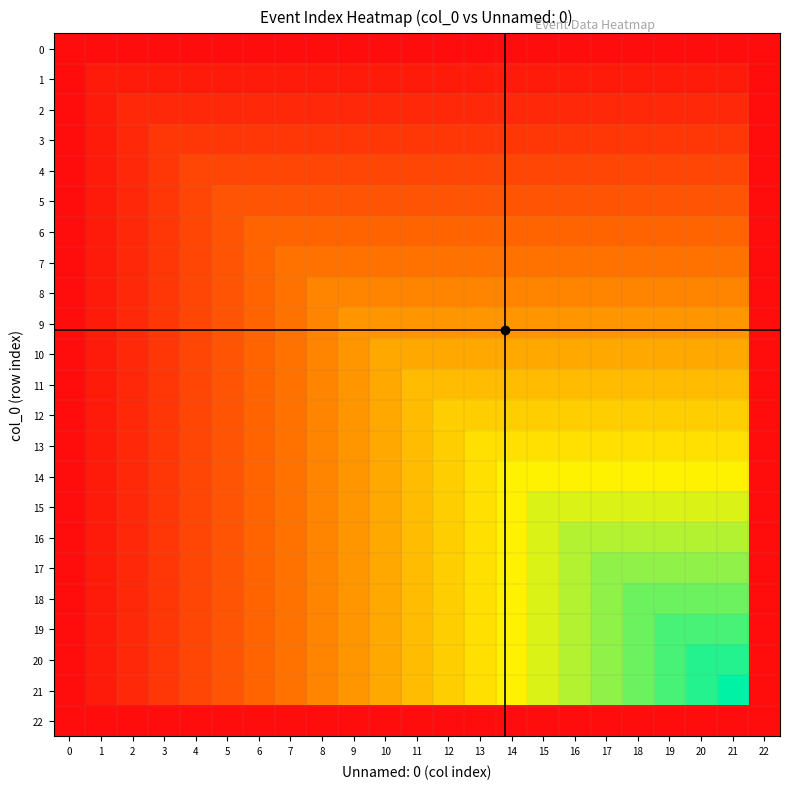

Reading left to right, extract all data points from this chart.

0: 0=0	1=0	2=0	3=0	4=0	5=0	6=0	7=0	8=0	9=0	10=0	11=0	12=0	13=0	14=0	15=0	16=0	17=0	18=0	19=0	20=0	21=0	22=0
1: 0=0	1=1	2=1	3=1	4=1	5=1	6=1	7=1	8=1	9=1	10=1	11=1	12=1	13=1	14=1	15=1	16=1	17=1	18=1	19=1	20=1	21=1	22=0
2: 0=0	1=1	2=2	3=2	4=2	5=2	6=2	7=2	8=2	9=2	10=2	11=2	12=2	13=2	14=2	15=2	16=2	17=2	18=2	19=2	20=2	21=2	22=0
3: 0=0	1=1	2=2	3=3	4=3	5=3	6=3	7=3	8=3	9=3	10=3	11=3	12=3	13=3	14=3	15=3	16=3	17=3	18=3	19=3	20=3	21=3	22=0
4: 0=0	1=1	2=2	3=3	4=4	5=4	6=4	7=4	8=4	9=4	10=4	11=4	12=4	13=4	14=4	15=4	16=4	17=4	18=4	19=4	20=4	21=4	22=0
5: 0=0	1=1	2=2	3=3	4=4	5=5	6=5	7=5	8=5	9=5	10=5	11=5	12=5	13=5	14=5	15=5	16=5	17=5	18=5	19=5	20=5	21=5	22=0
6: 0=0	1=1	2=2	3=3	4=4	5=5	6=6	7=6	8=6	9=6	10=6	11=6	12=6	13=6	14=6	15=6	16=6	17=6	18=6	19=6	20=6	21=6	22=0
7: 0=0	1=1	2=2	3=3	4=4	5=5	6=6	7=7	8=7	9=7	10=7	11=7	12=7	13=7	14=7	15=7	16=7	17=7	18=7	19=7	20=7	21=7	22=0
8: 0=0	1=1	2=2	3=3	4=4	5=5	6=6	7=7	8=8	9=8	10=8	11=8	12=8	13=8	14=8	15=8	16=8	17=8	18=8	19=8	20=8	21=8	22=0
9: 0=0	1=1	2=2	3=3	4=4	5=5	6=6	7=7	8=8	9=9	10=9	11=9	12=9	13=9	14=9	15=9	16=9	17=9	18=9	19=9	20=9	21=9	22=0
10: 0=0	1=1	2=2	3=3	4=4	5=5	6=6	7=7	8=8	9=9	10=10	11=10	12=10	13=10	14=10	15=10	16=10	17=10	18=10	19=10	20=10	21=10	22=0
11: 0=0	1=1	2=2	3=3	4=4	5=5	6=6	7=7	8=8	9=9	10=10	11=11	12=11	13=11	14=11	15=11	16=11	17=11	18=11	19=11	20=11	21=11	22=0
12: 0=0	1=1	2=2	3=3	4=4	5=5	6=6	7=7	8=8	9=9	10=10	11=11	12=12	13=12	14=12	15=12	16=12	17=12	18=12	19=12	20=12	21=12	22=0
13: 0=0	1=1	2=2	3=3	4=4	5=5	6=6	7=7	8=8	9=9	10=10	11=11	12=12	13=13	14=13	15=13	16=13	17=13	18=13	19=13	20=13	21=13	22=0
14: 0=0	1=1	2=2	3=3	4=4	5=5	6=6	7=7	8=8	9=9	10=10	11=11	12=12	13=13	14=14	15=14	16=14	17=14	18=14	19=14	20=14	21=14	22=0
15: 0=0	1=1	2=2	3=3	4=4	5=5	6=6	7=7	8=8	9=9	10=10	11=11	12=12	13=13	14=14	15=15	16=15	17=15	18=15	19=15	20=15	21=15	22=0
16: 0=0	1=1	2=2	3=3	4=4	5=5	6=6	7=7	8=8	9=9	10=10	11=11	12=12	13=13	14=14	15=15	16=16	17=16	18=16	19=16	20=16	21=16	22=0
17: 0=0	1=1	2=2	3=3	4=4	5=5	6=6	7=7	8=8	9=9	10=10	11=11	12=12	13=13	14=14	15=15	16=16	17=17	18=17	19=17	20=17	21=17	22=0
18: 0=0	1=1	2=2	3=3	4=4	5=5	6=6	7=7	8=8	9=9	10=10	11=11	12=12	13=13	14=14	15=15	16=16	17=17	18=18	19=18	20=18	21=18	22=0
19: 0=0	1=1	2=2	3=3	4=4	5=5	6=6	7=7	8=8	9=9	10=10	11=11	12=12	13=13	14=14	15=15	16=16	17=17	18=18	19=19	20=19	21=19	22=0
20: 0=0	1=1	2=2	3=3	4=4	5=5	6=6	7=7	8=8	9=9	10=10	11=11	12=12	13=13	14=14	15=15	16=16	17=17	18=18	19=19	20=20	21=20	22=0
21: 0=0	1=1	2=2	3=3	4=4	5=5	6=6	7=7	8=8	9=9	10=10	11=11	12=12	13=13	14=14	15=15	16=16	17=17	18=18	19=19	20=20	21=21	22=0
22: 0=0	1=0	2=0	3=0	4=0	5=0	6=0	7=0	8=0	9=0	10=0	11=0	12=0	13=0	14=0	15=0	16=0	17=0	18=0	19=0	20=0	21=0	22=0